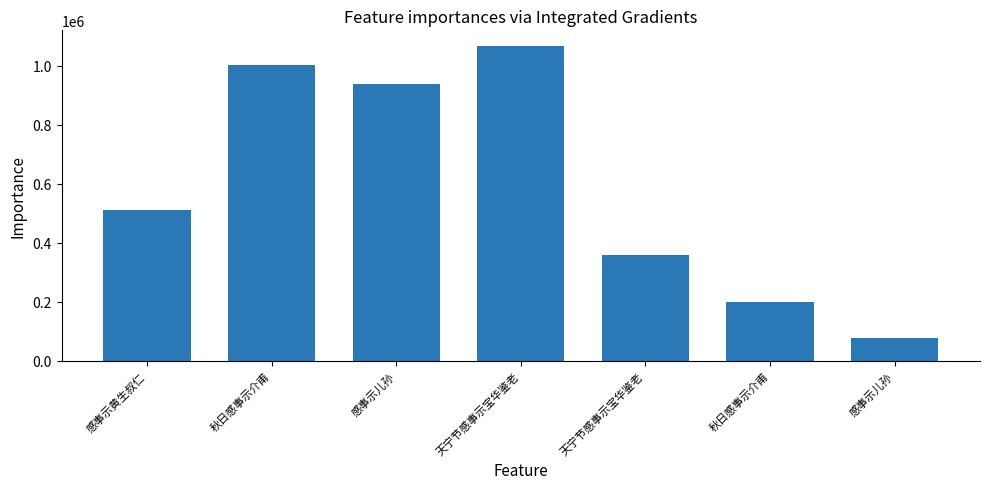

Does the chart contain any negative values?

No